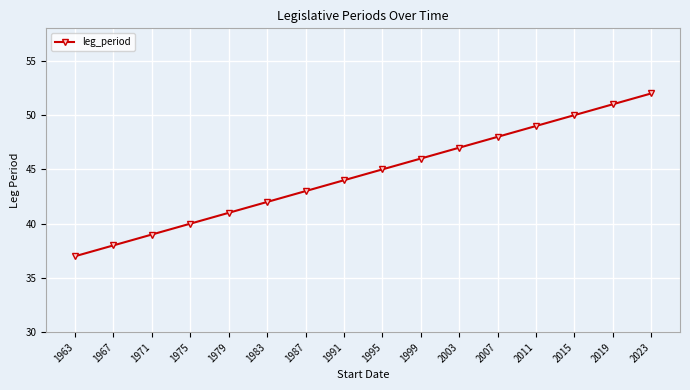

Is it true that the value at 1975 is 59?

False